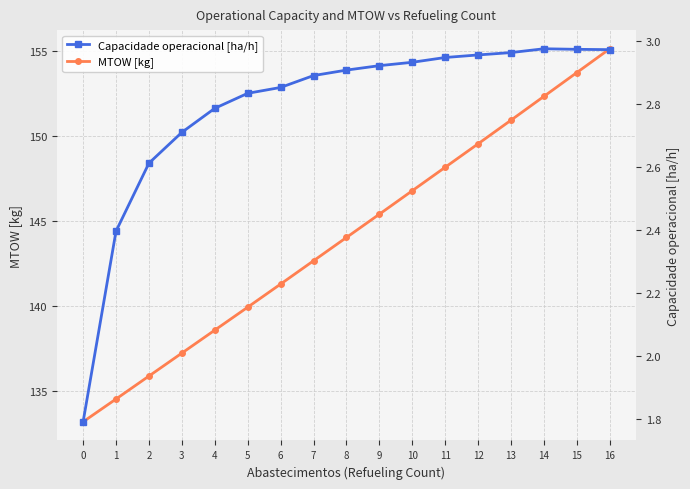

True or false: Capacidade operacional [ha/h] and MTOW [kg] cross at least once.

False